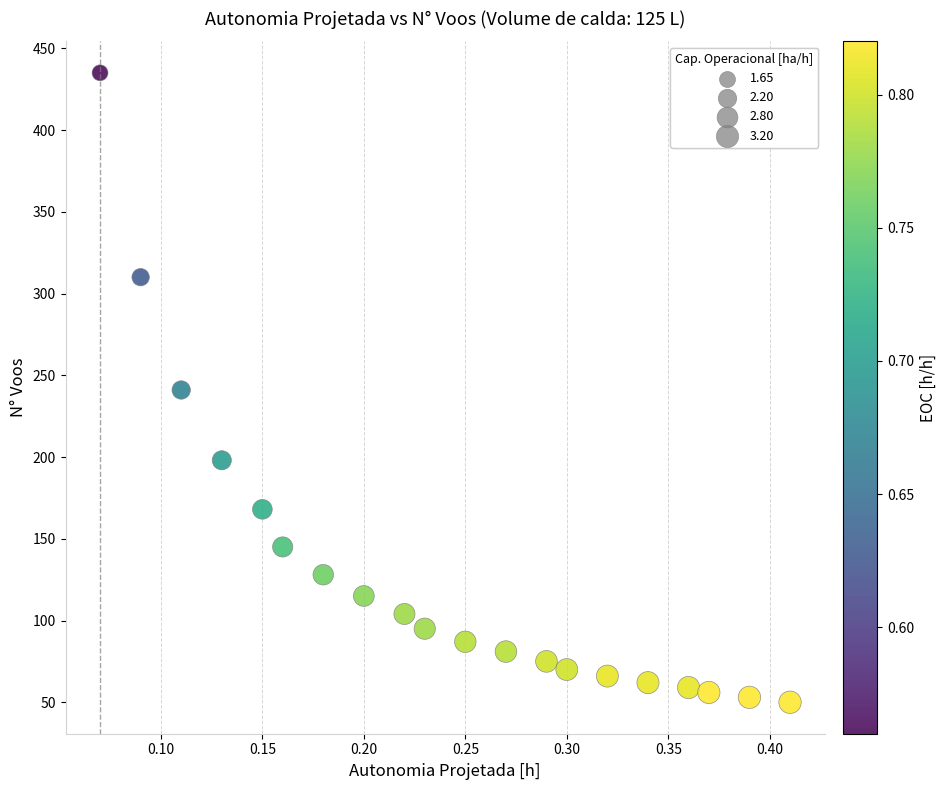

What is the range of Y values (max minus min)?

385